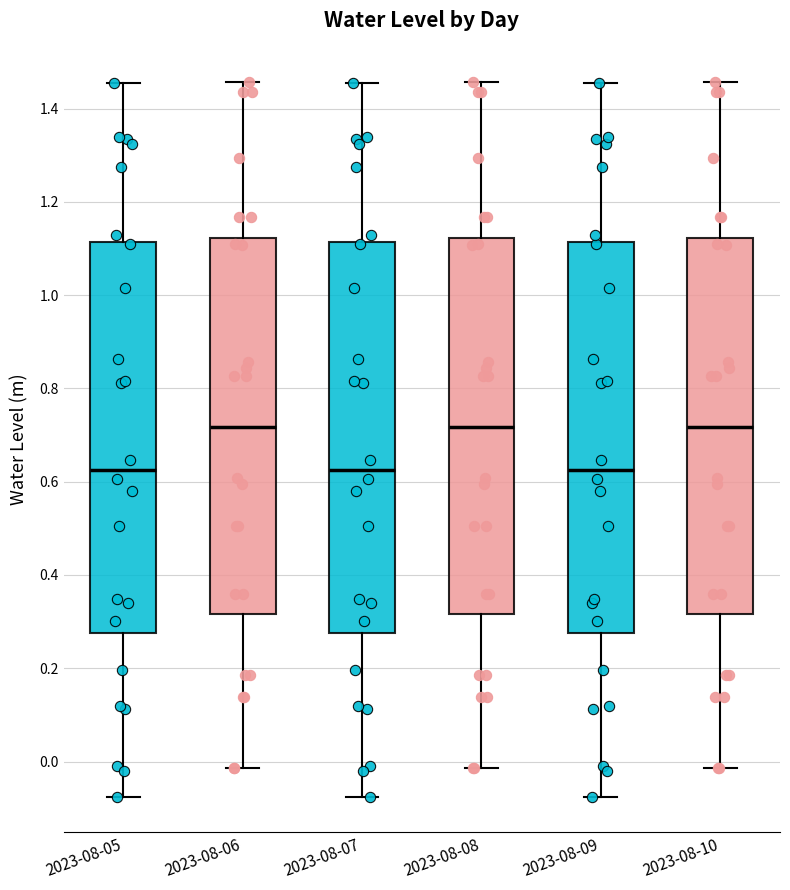

Reading left to right, transcribe this box plot: for each box, give where its median line is, the range the box spans, and where its two whiskers end, as read against the y-axis. The values are not printed on the chart, so give them approximately, as read against the axis.

2023-08-05: median 0.62, box 0.28 to 1.12, whiskers -0.08 to 1.46
2023-08-06: median 0.72, box 0.32 to 1.12, whiskers -0.02 to 1.46
2023-08-07: median 0.62, box 0.28 to 1.12, whiskers -0.08 to 1.46
2023-08-08: median 0.72, box 0.32 to 1.12, whiskers -0.02 to 1.46
2023-08-09: median 0.62, box 0.28 to 1.12, whiskers -0.08 to 1.46
2023-08-10: median 0.72, box 0.32 to 1.12, whiskers -0.02 to 1.46